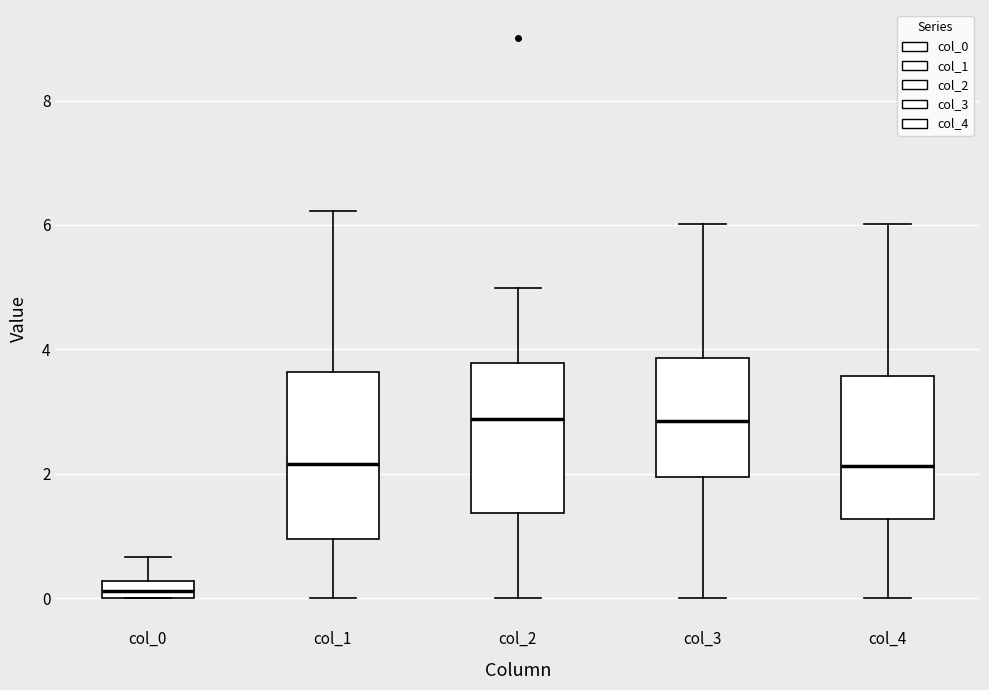

Which box's median line is the lowest?

col_0